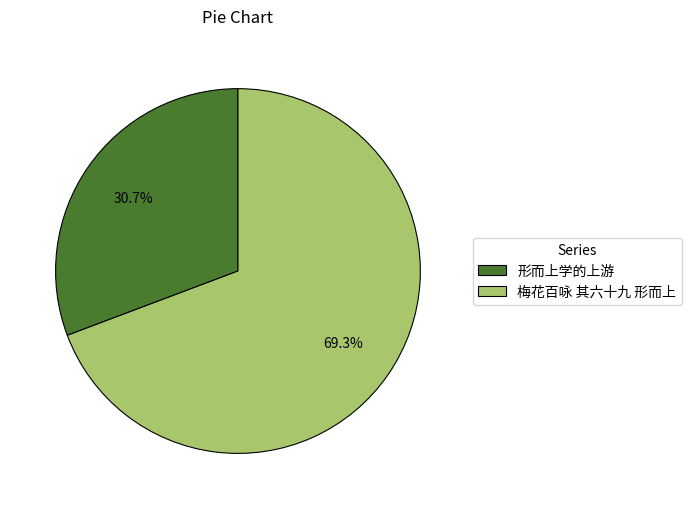

To the nearest percent, what is the difference between the 形而上学的上游 and 梅花百咏 其六十九 形而上 slice percentages?

39%